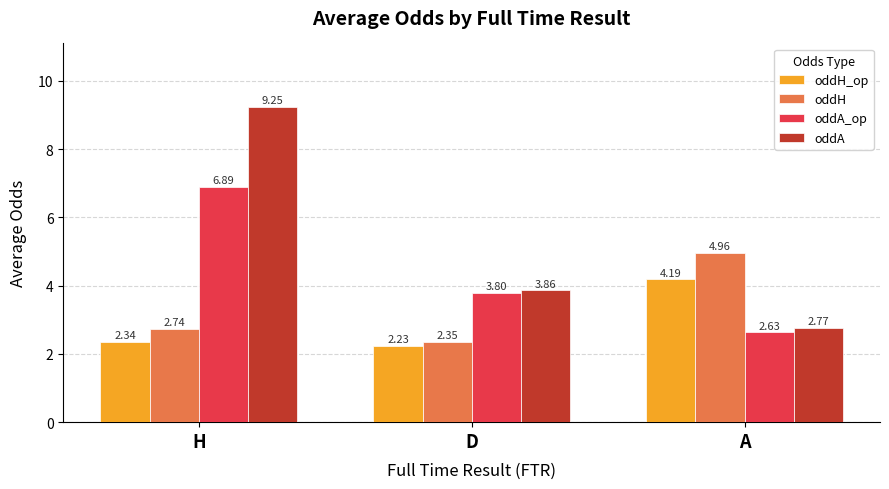

Which series changed the most between H and D?

oddA